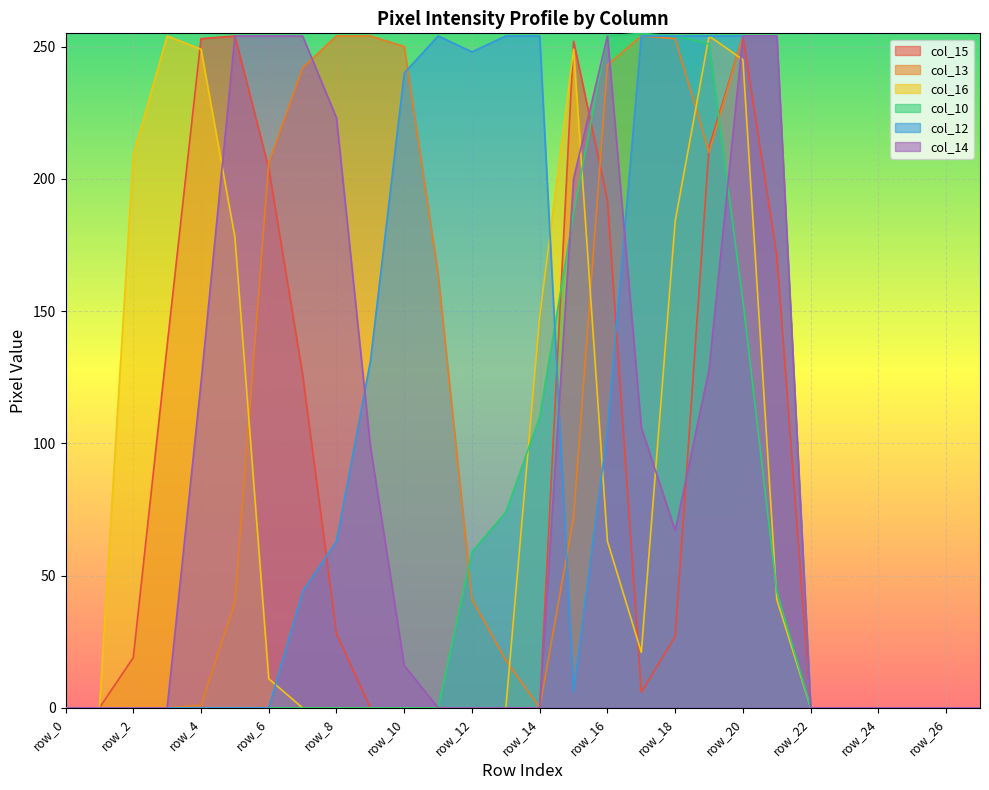

The col_13 series shows 0 at row_22. True or false?

True